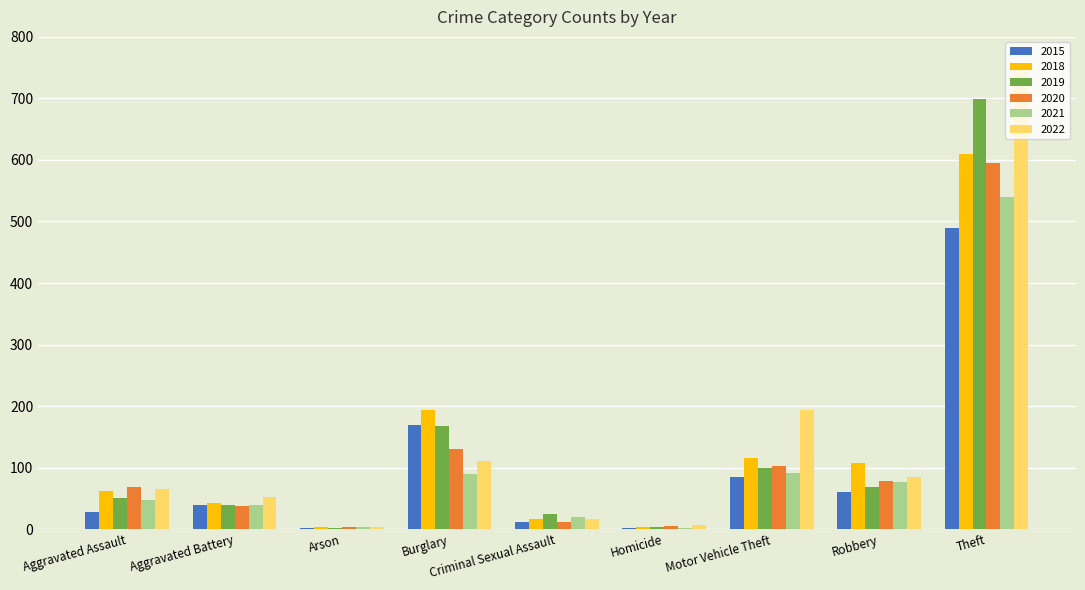

At which label is 2022 closest to 375?

Motor Vehicle Theft